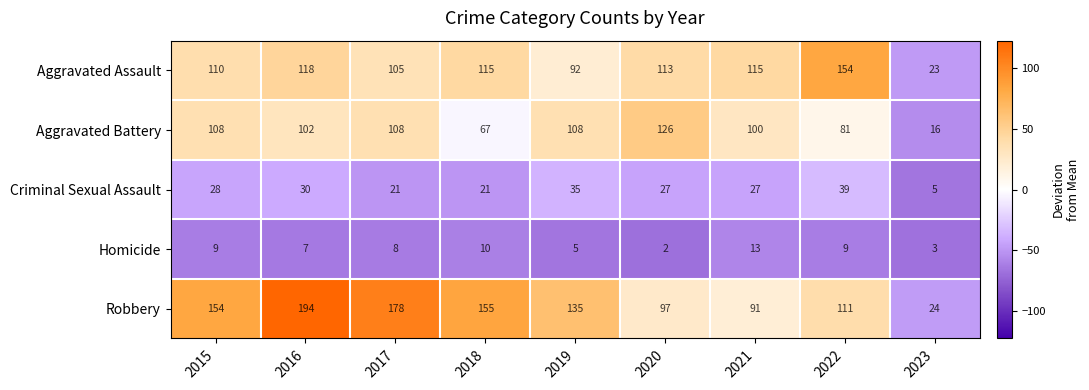

The value of Homicide at 2021 is 9. True or false?

False